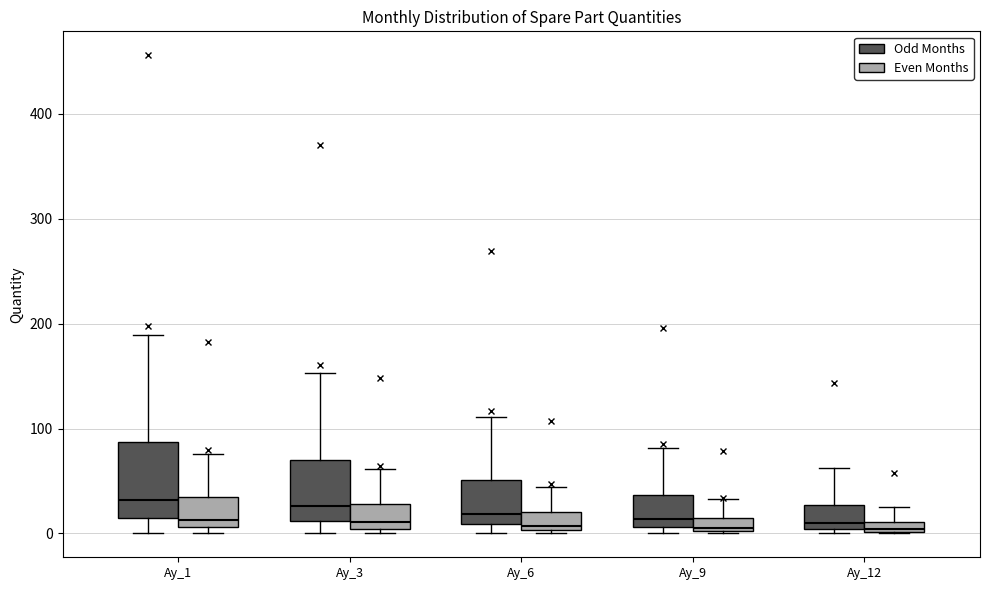

Comparing the boxes themselves (not the whiskers), which one is the tallest?

Ay_1 (Odd Months)